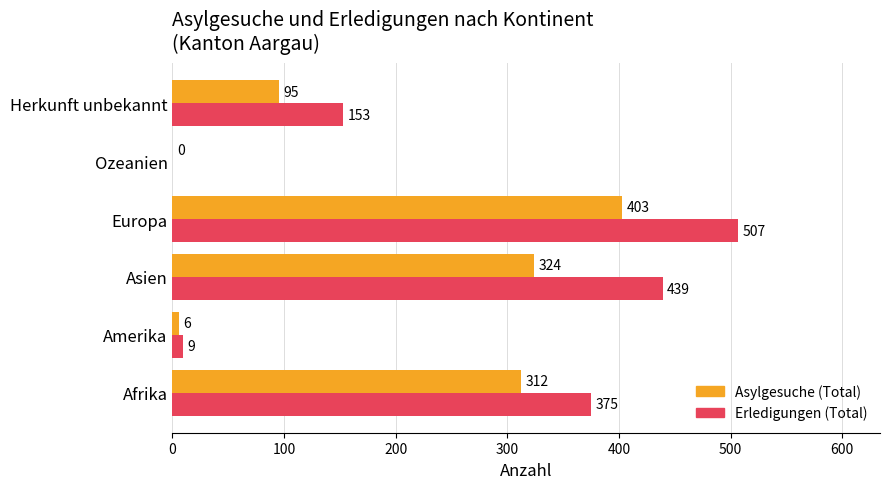

Which series has the largest total across all categories?

Erledigungen (Total)